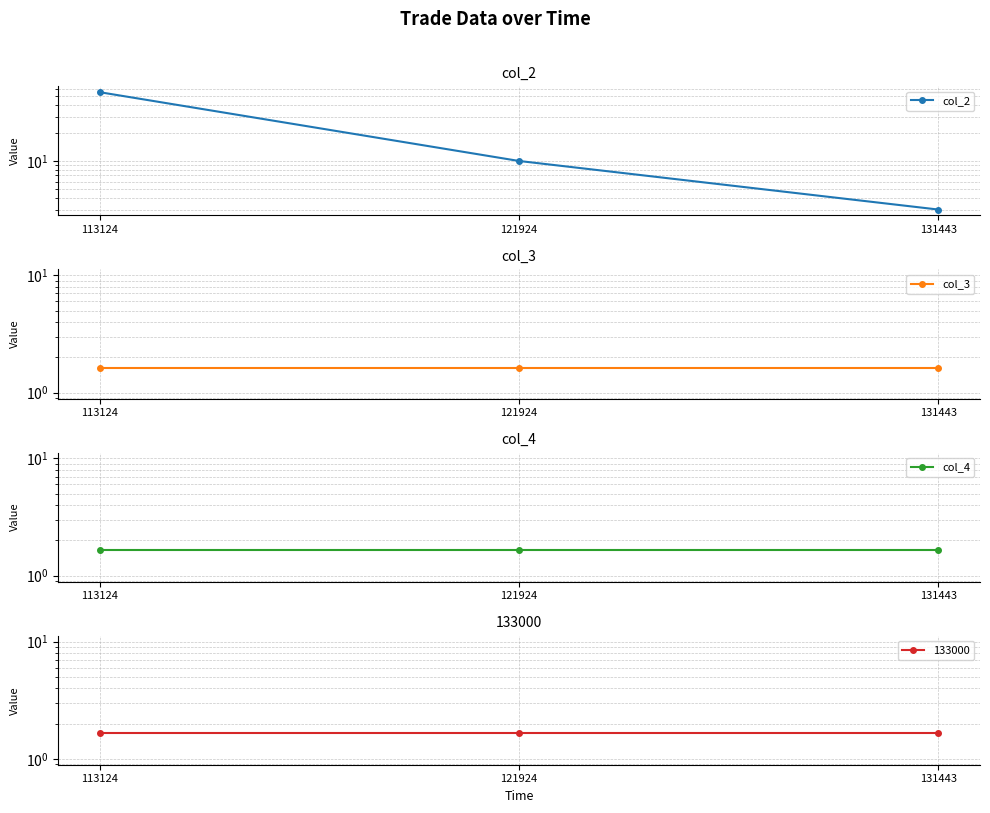

What is the value of the col_2 point at the 2nd from the left?

10.0